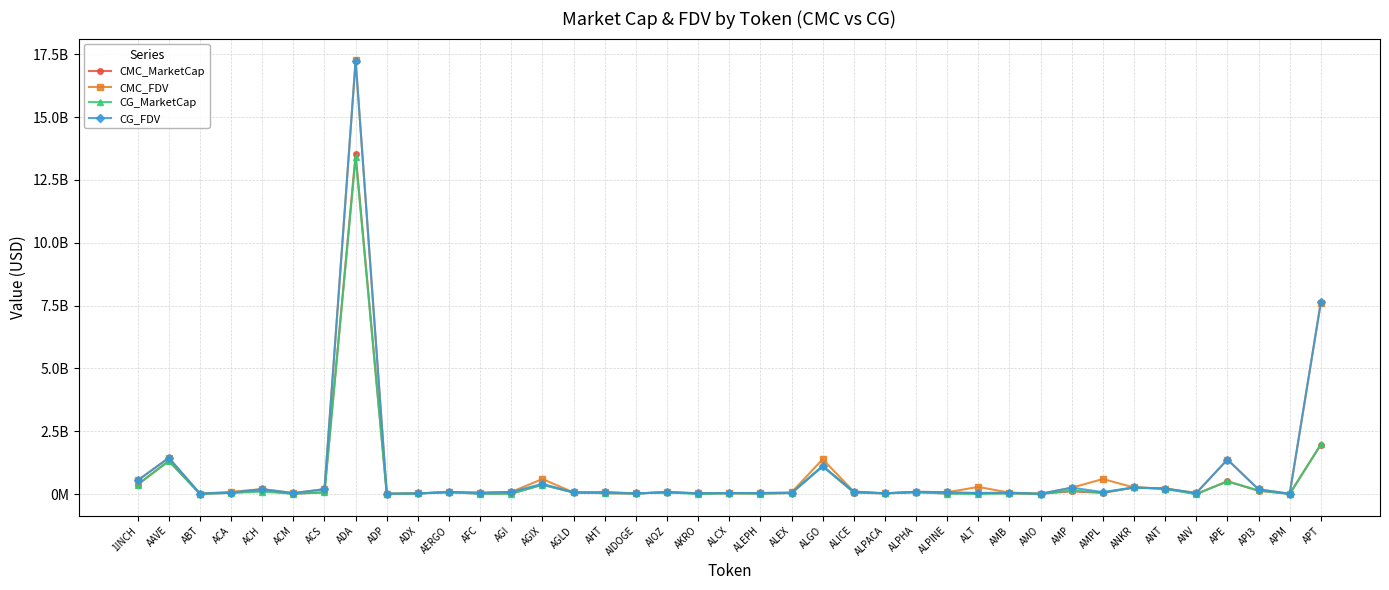

Which label corresponds to the smallest value in the chart?

ANV